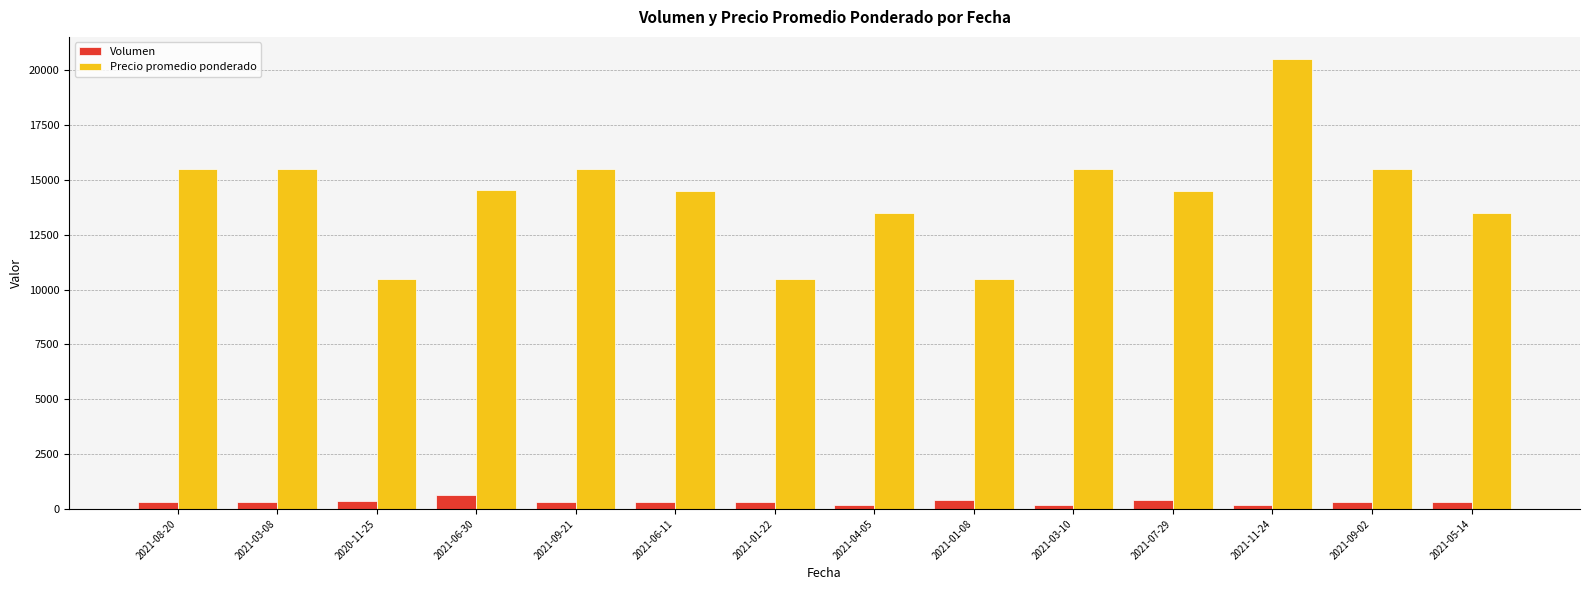

List the series in order of their peak value, lowest first.

Volumen, Precio promedio ponderado